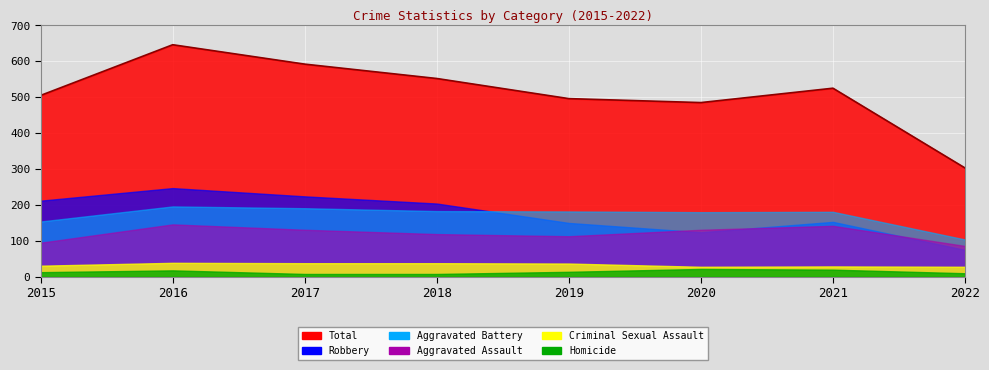

Which series has the widest spread of values?

Total